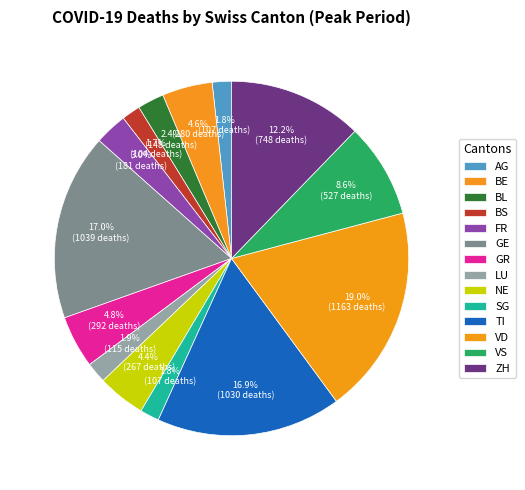

To the nearest percent, what is the difference between the largest and smallest slice percentages?

17%